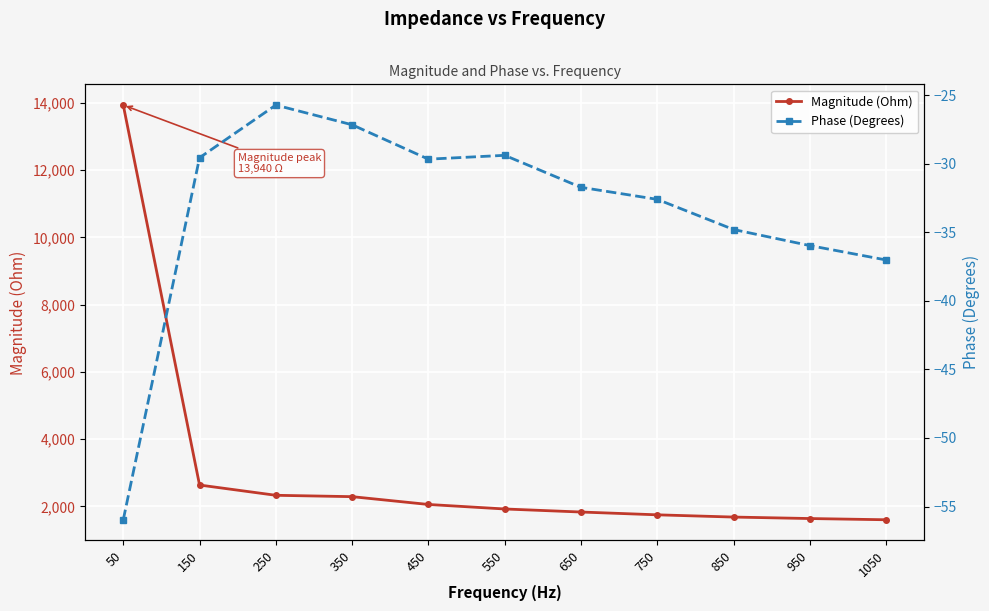

True or false: Magnitude (Ohm) and Phase (Degrees) intersect in this chart.

False